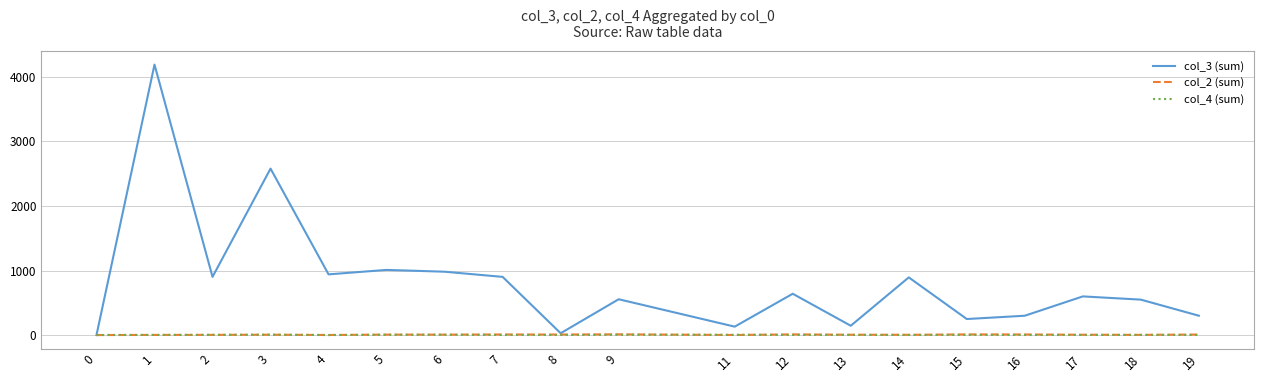

How many distinct data groups are displayed?

3